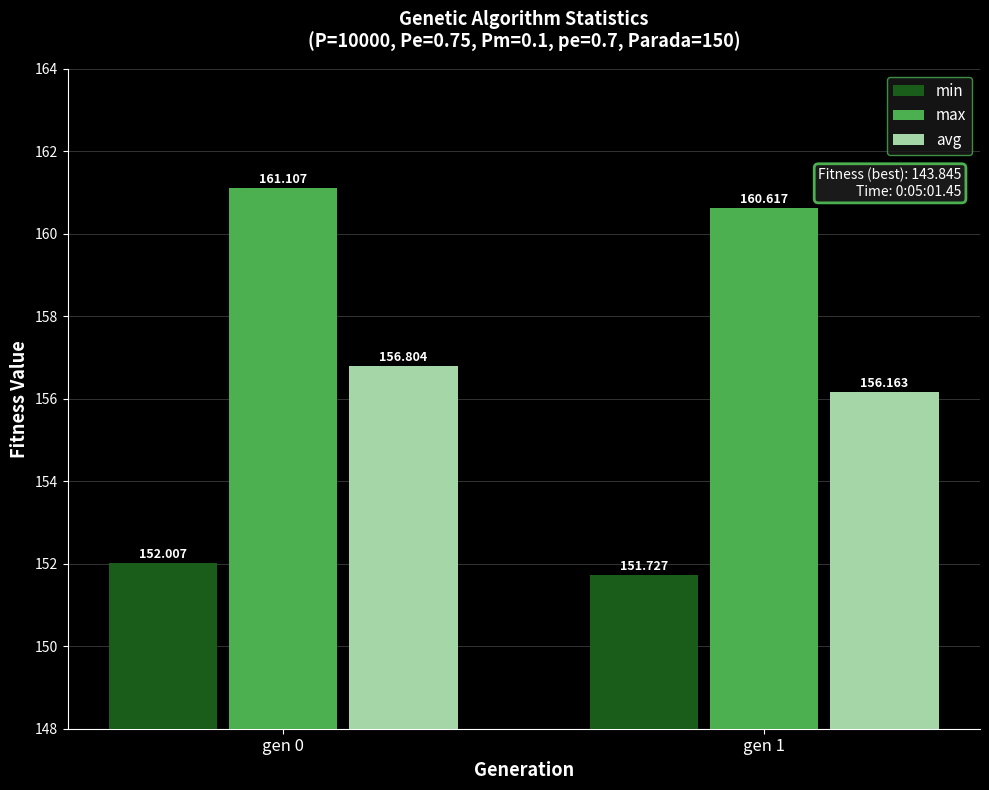

What is the value of the min bar at the 2nd from the left?

151.7